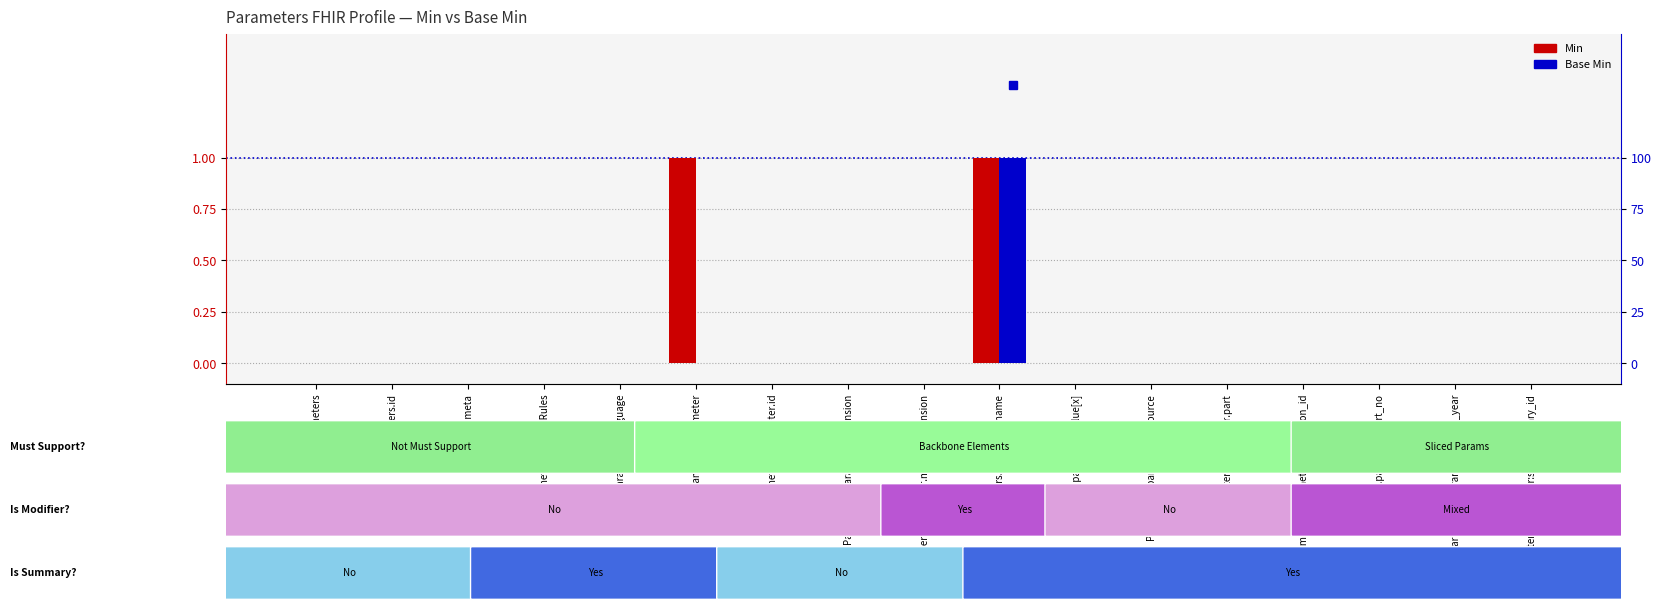

Reading left to right, list all the values displayed in this chart.

Min: 0	0	0	0	0	1	0	0	0	1	0	0	0	0	0	0	0
Base Min: 0	0	0	0	0	0	0	0	0	1	0	0	0	0	0	0	0